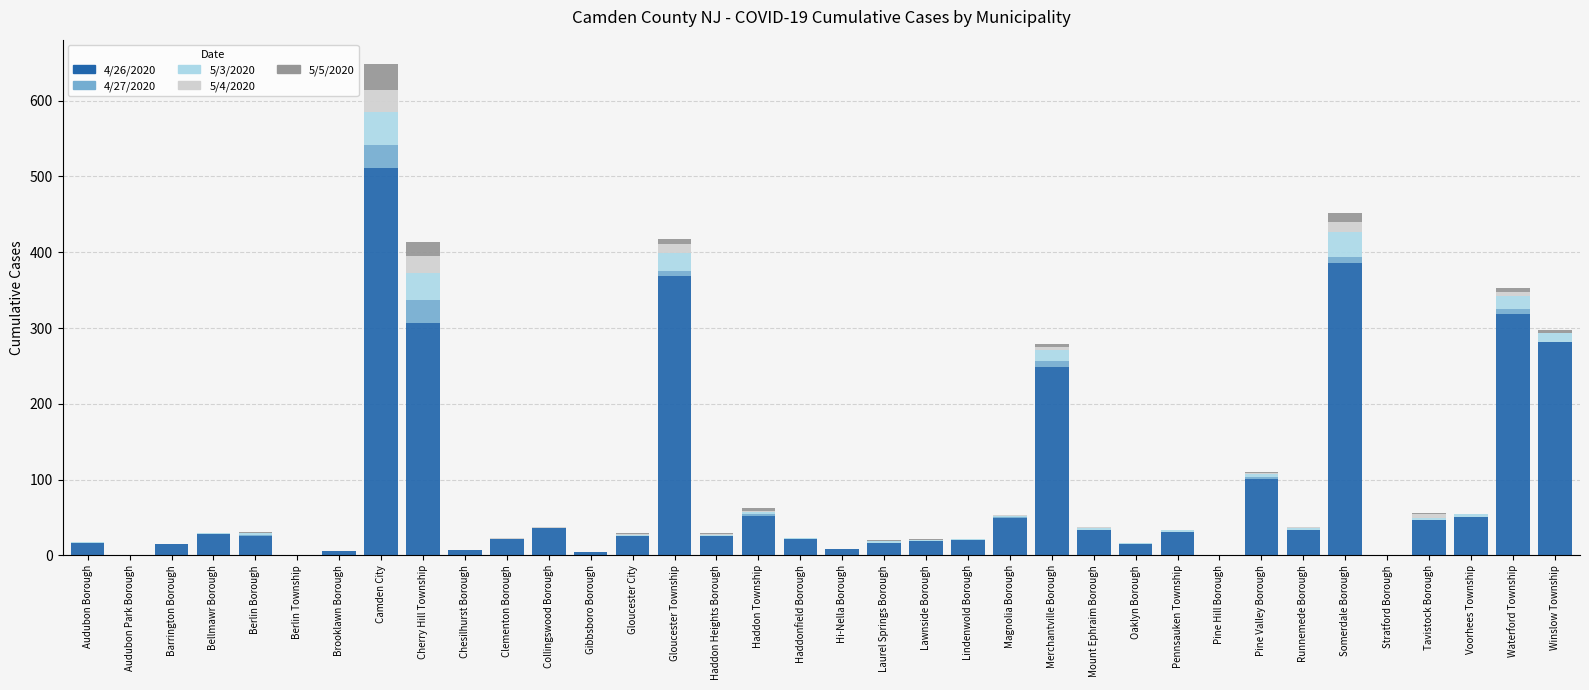

At which category is the sum across all series the highest?

Camden City